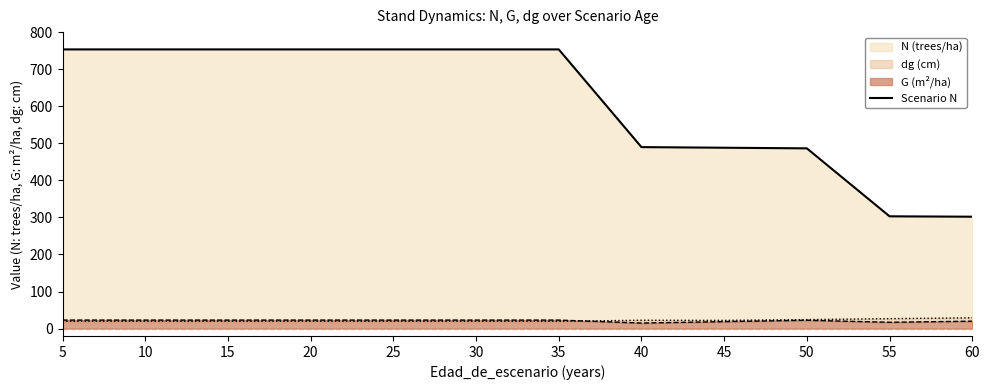

How many lines are shown in the chart?

1